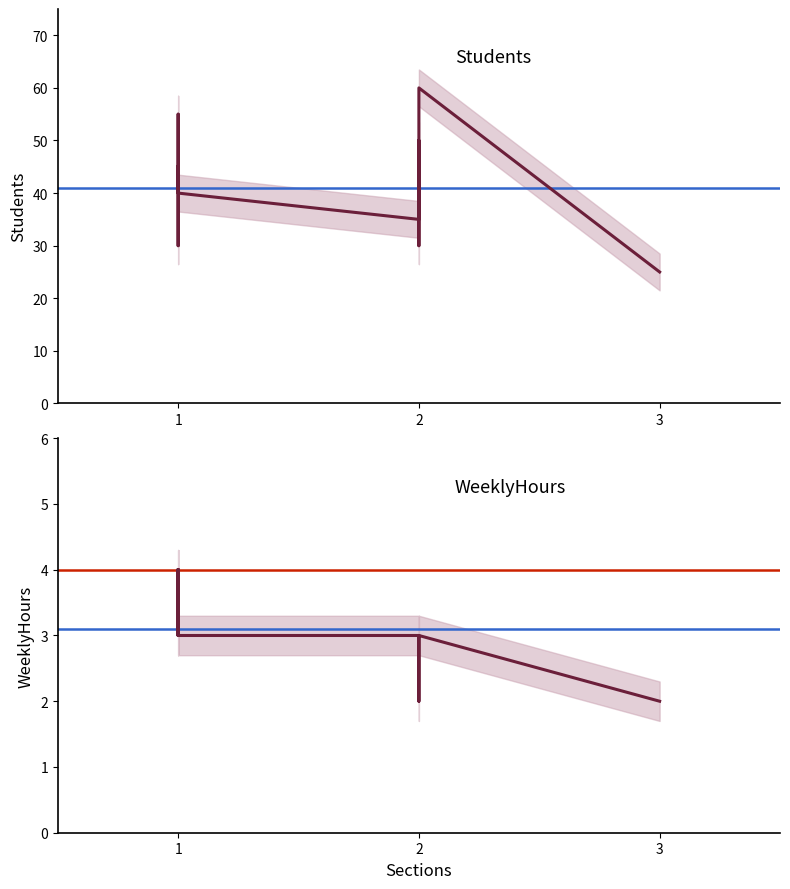

What is the greatest value displayed?

60